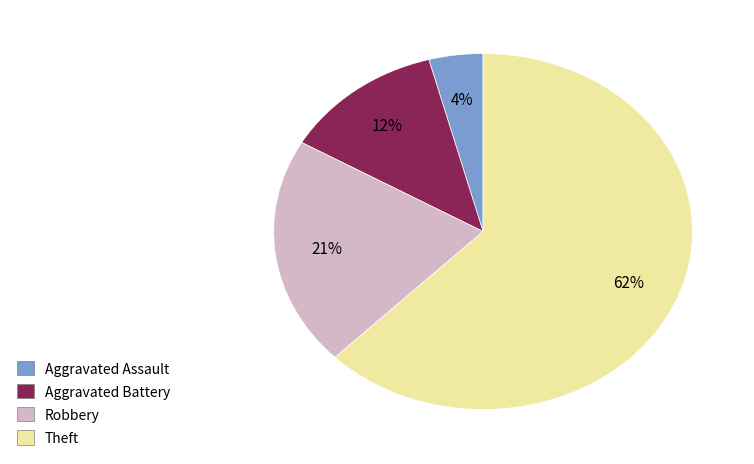

Do Theft and Aggravated Battery together represent more than half of the pie?

Yes